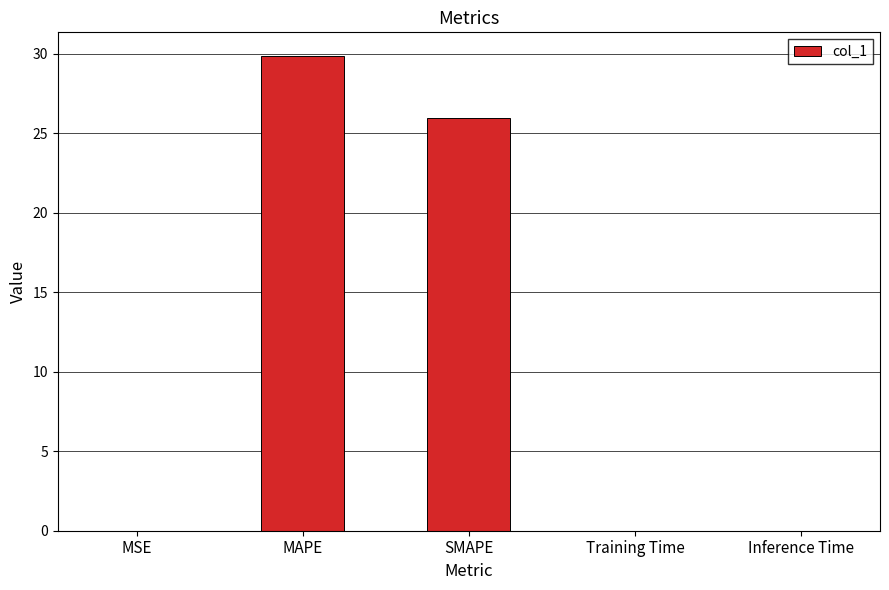

Count the number of data series in this chart.

1